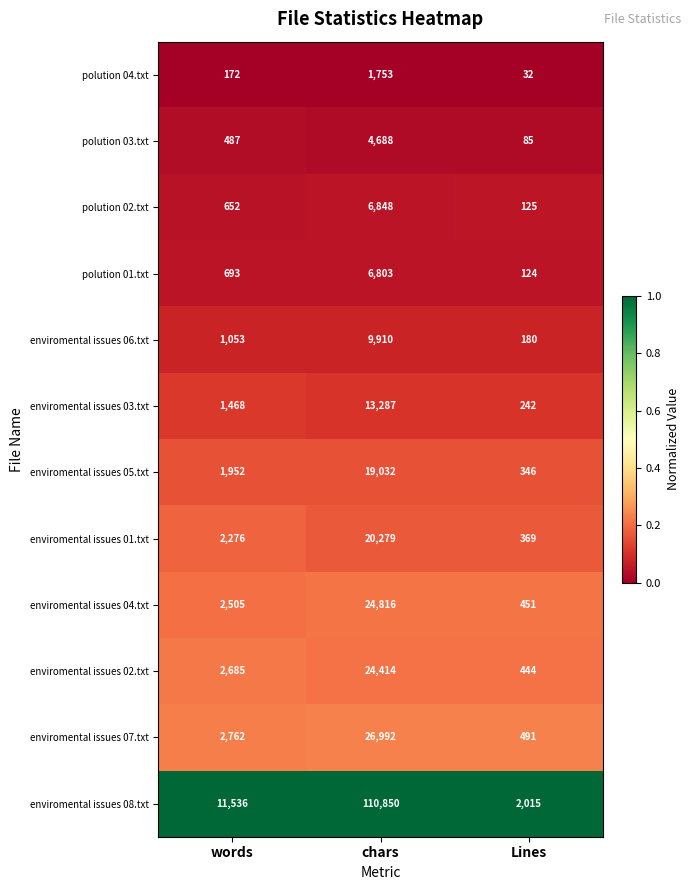

Which series has the widest spread of values?

enviromental issues 08.txt